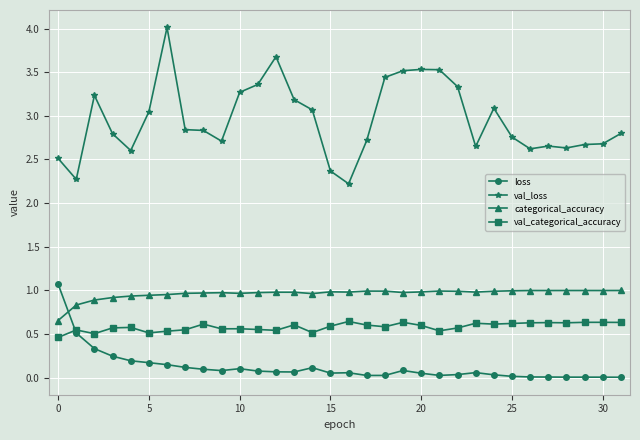

True or false: val_categorical_accuracy has more than 0 points higher than both neighbors.

True